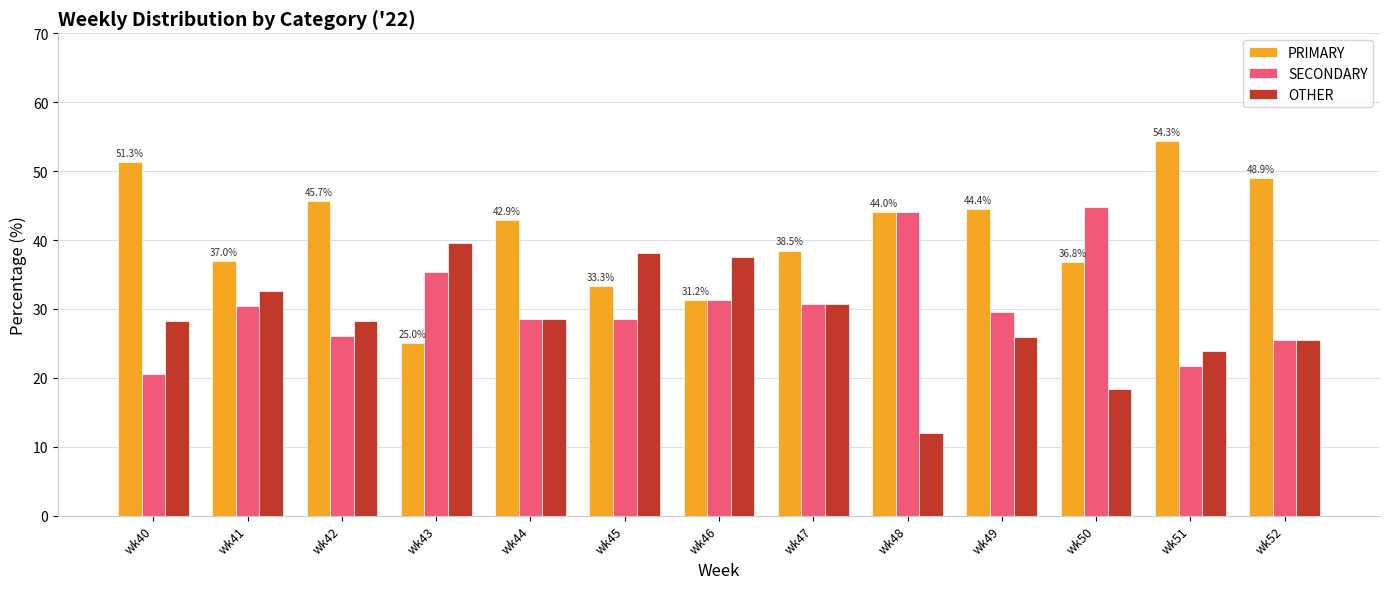

List the series in order of their overall mean, highest first.

PRIMARY, SECONDARY, OTHER